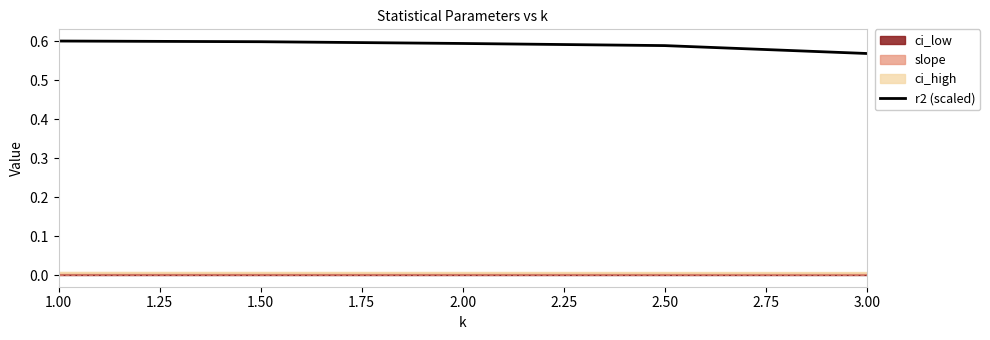

Where is r2 (scaled) nearest to the value 0?

3.00